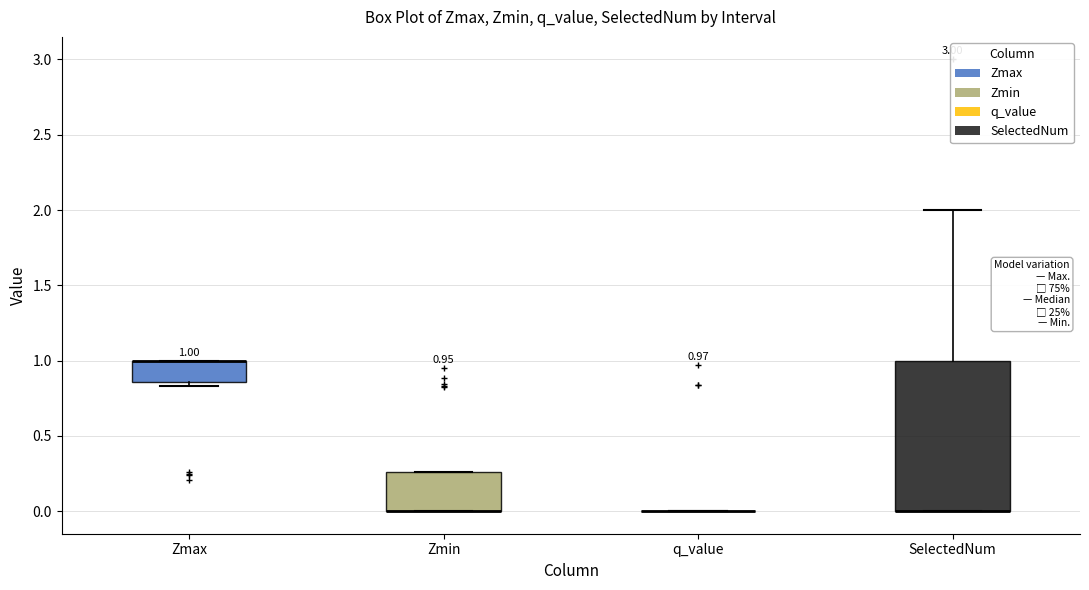

Which box is the tallest, from its lower edge to its upper edge?

SelectedNum